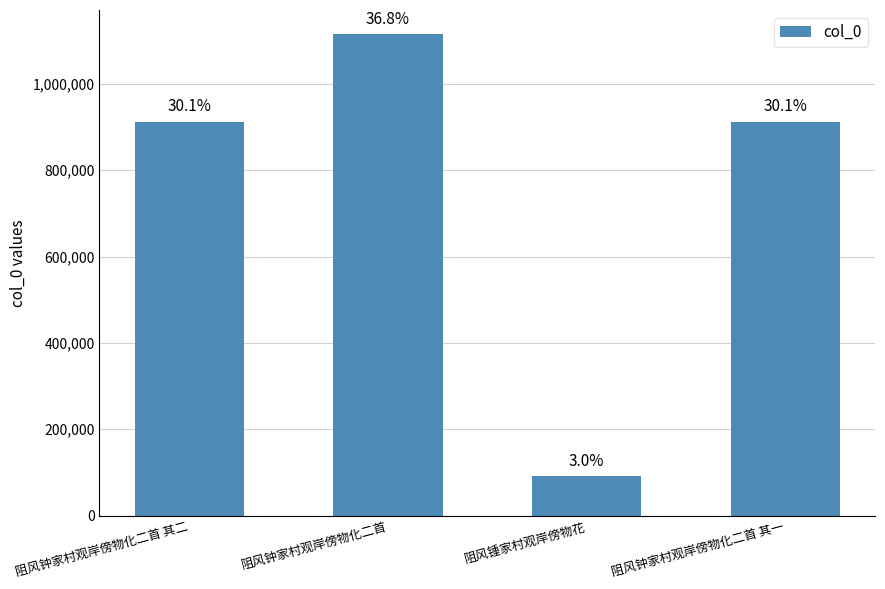

Which label corresponds to the largest value in the chart?

阻风钟家村观岸傍物化二首